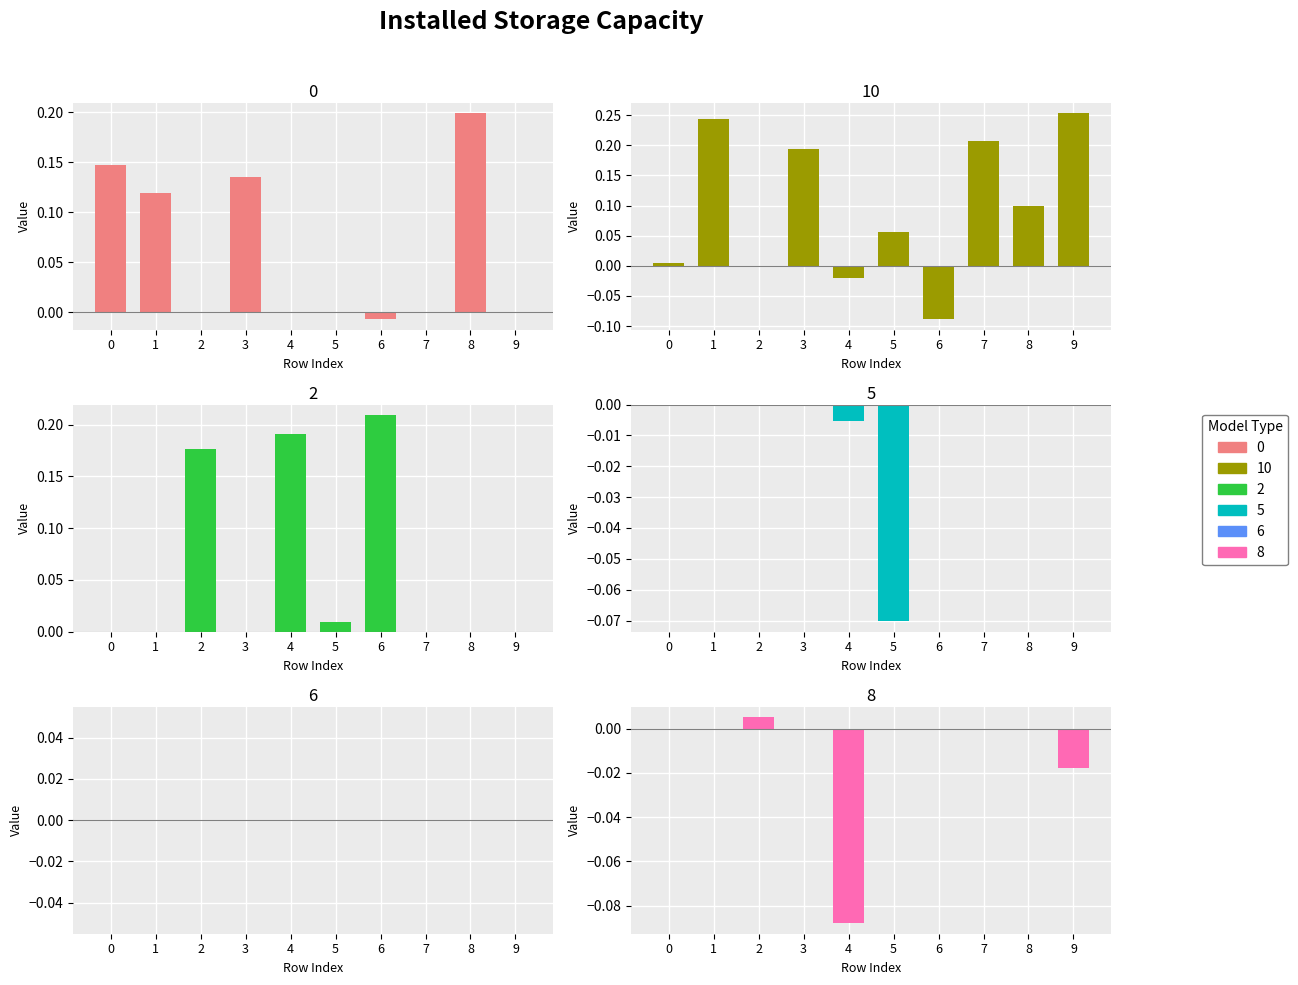

List the labels in order of col_0 value, smallest first.

6, 2, 4, 5, 7, 9, 1, 3, 0, 8